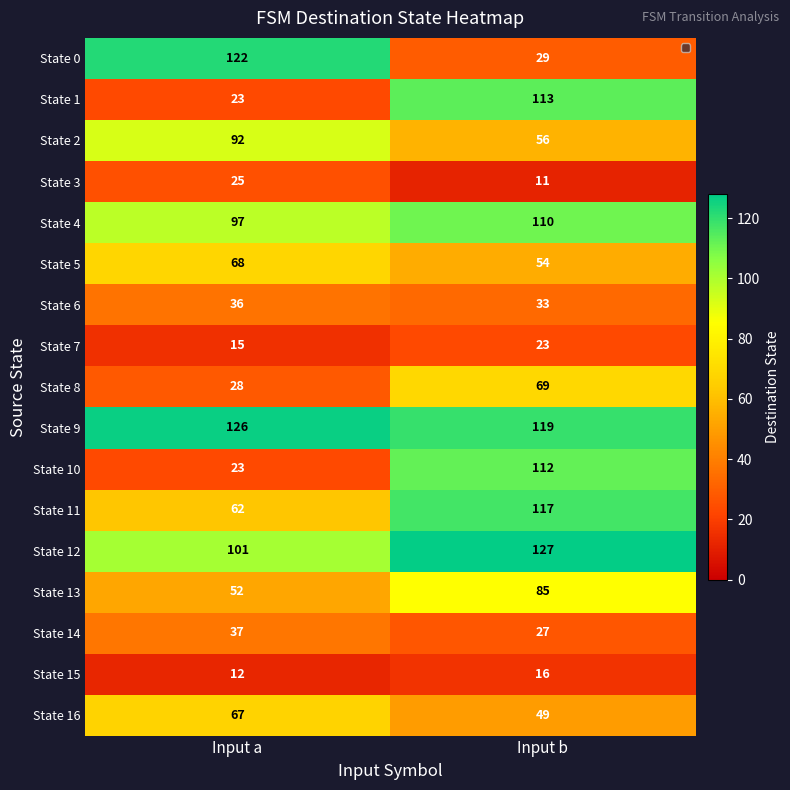

The value of State 15 at Input b is 10. True or false?

False